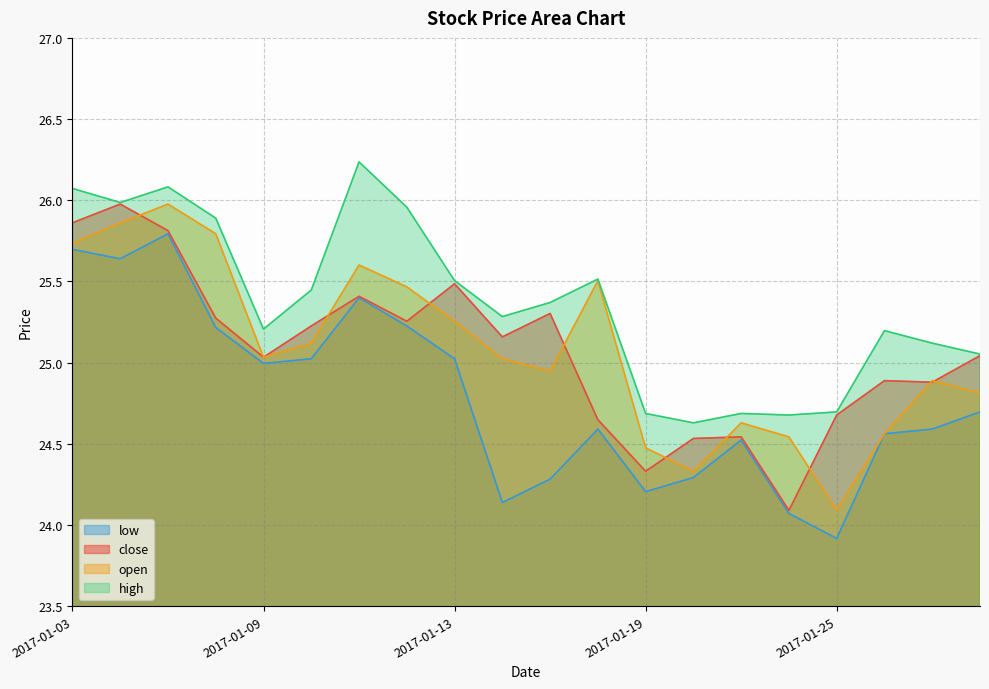

True or false: close has a value of 14.8 at 2017-01-13.

False